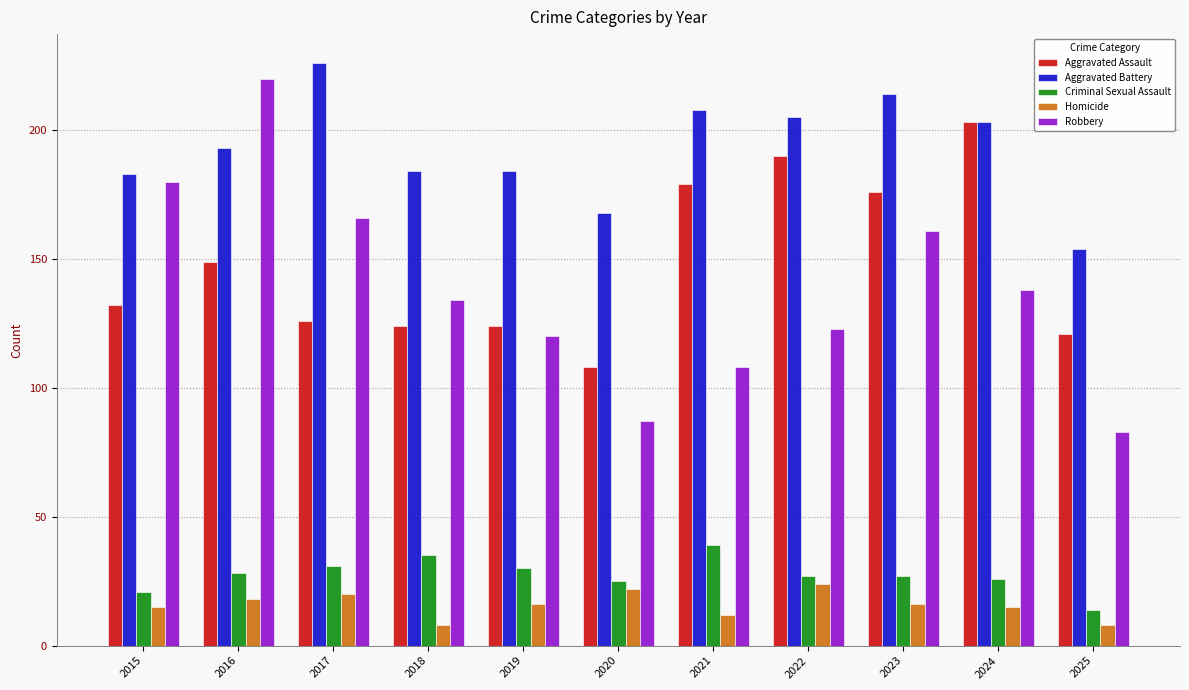

What is the value of the Aggravated Battery bar at the 5th from the left?

184